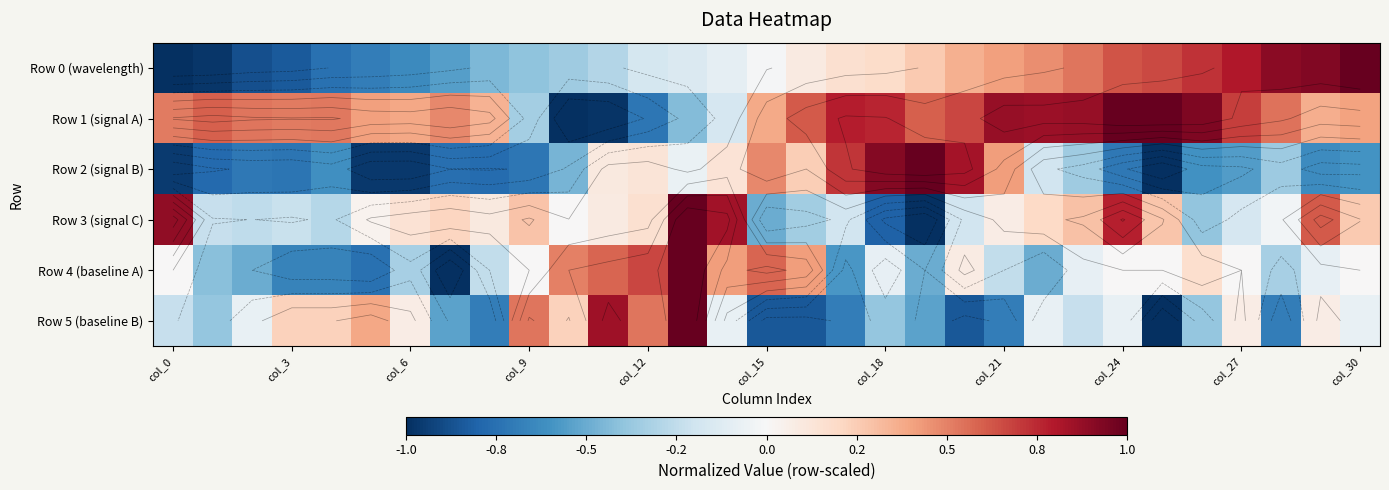

What is the smallest value displayed?

-1.0